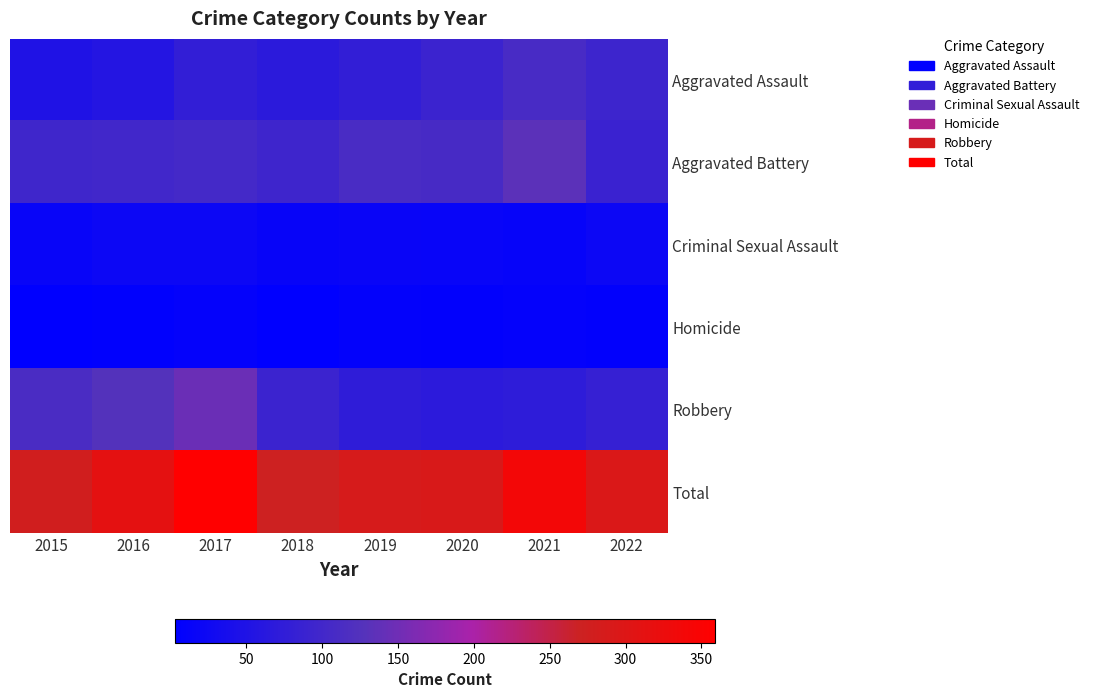

Between 2022 and 2019, which is larger?

2022